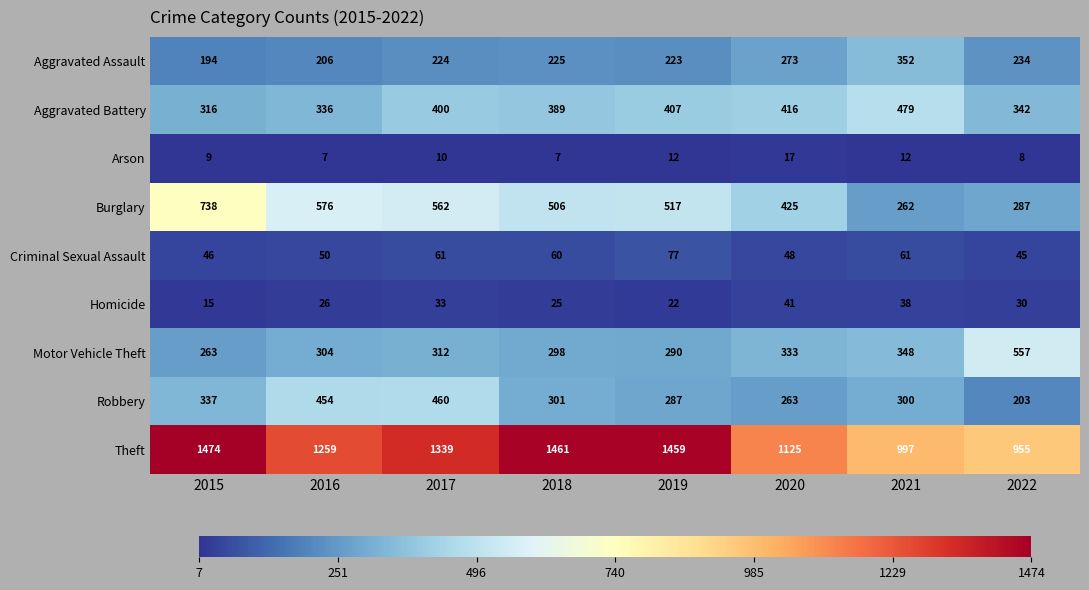

The value of Aggravated Battery at 2015 is 316. True or false?

True